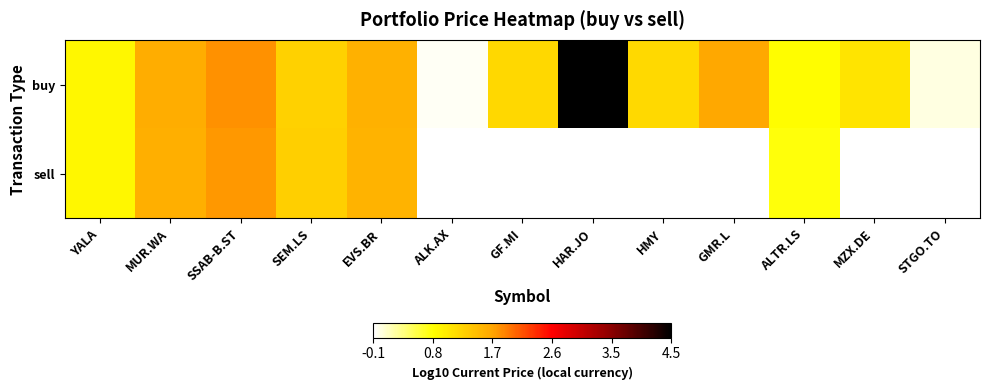

Is the value of sell at MZX.DE greater than the value of buy at GF.MI?

No